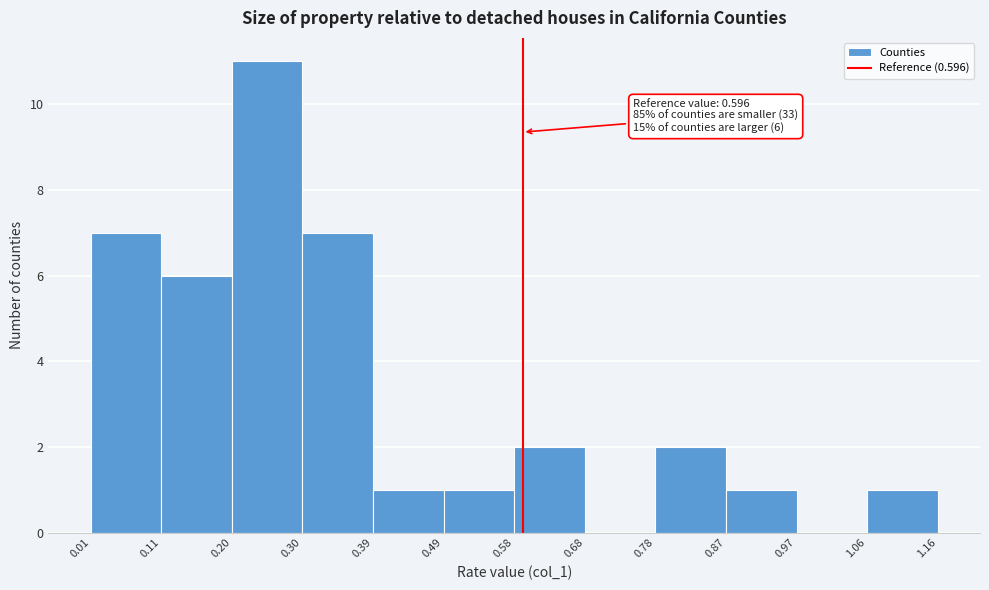

Which range on the x-axis has the tallest bar?

0.20 to 0.30